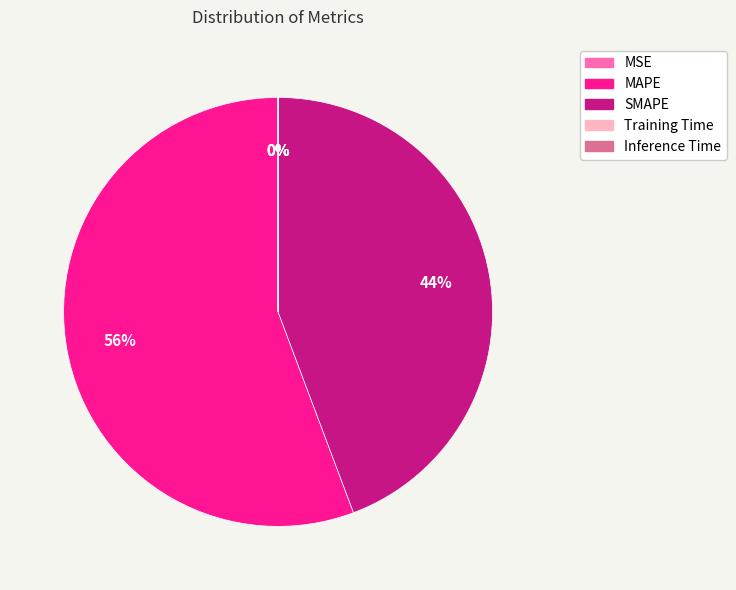

To the nearest percent, what portion does MAPE represent?

56%